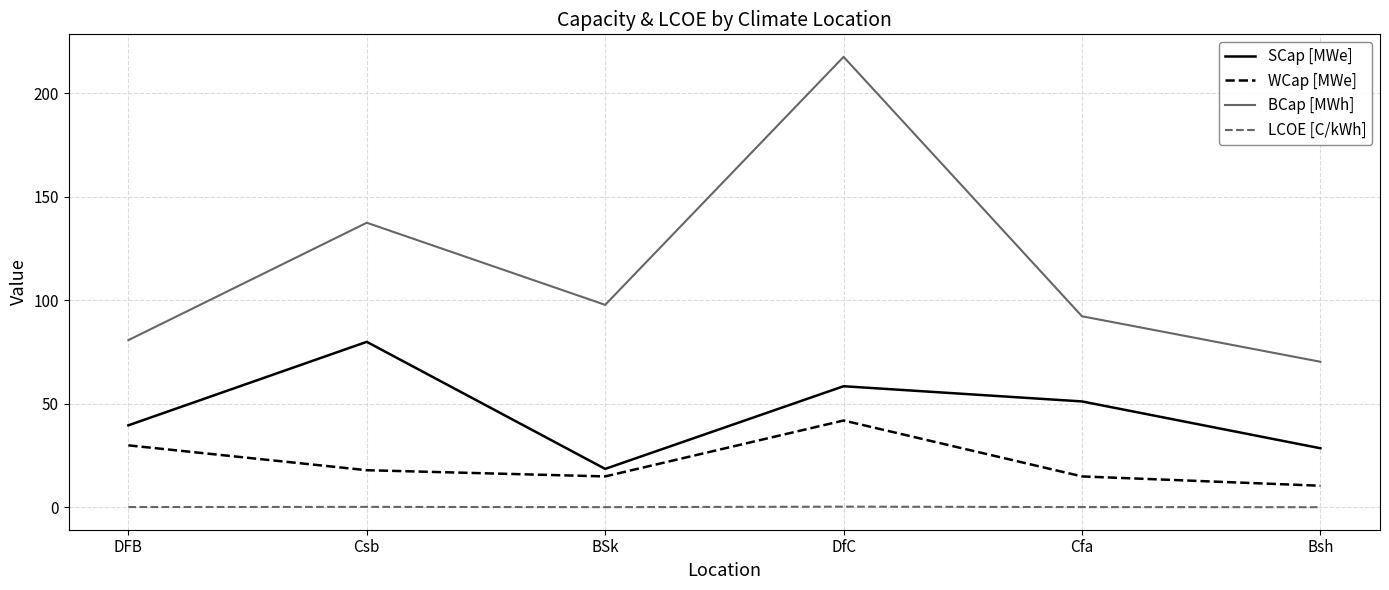

At which label does WCap [MWe] first exceed 18?

DFB